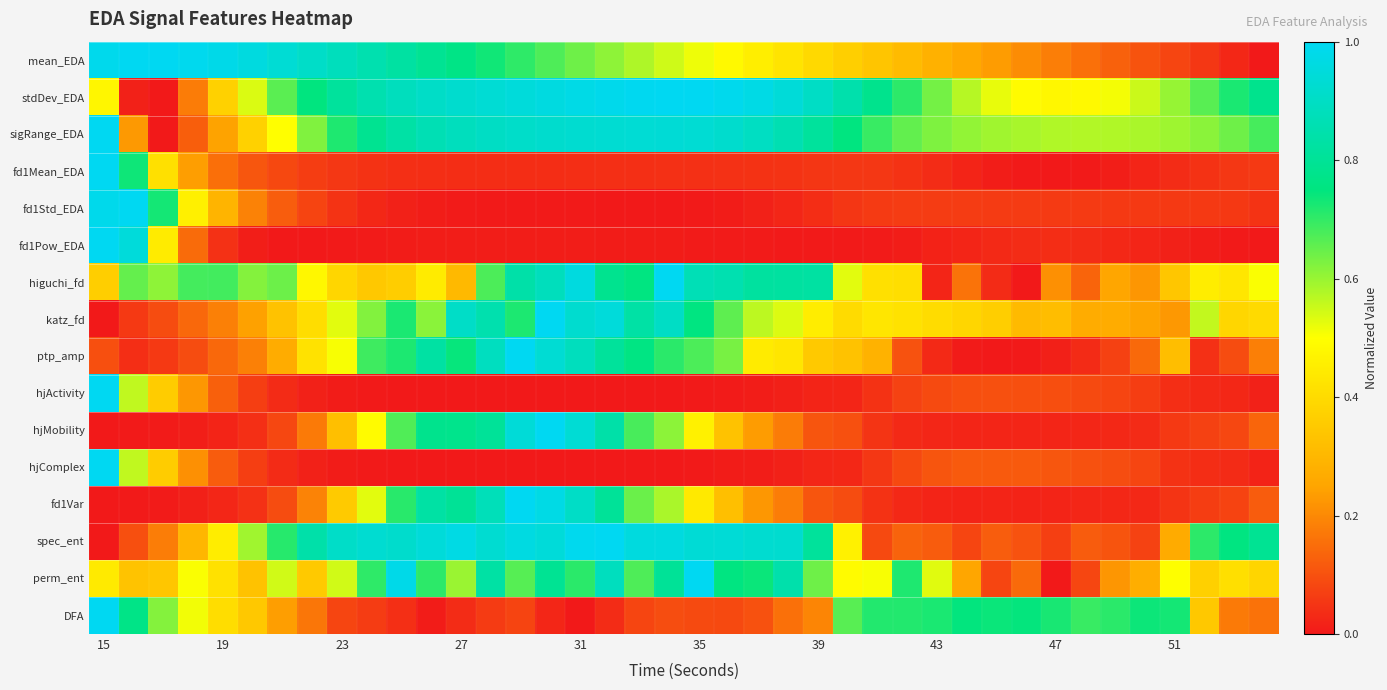

At which category is the sum across all series the highest?

15